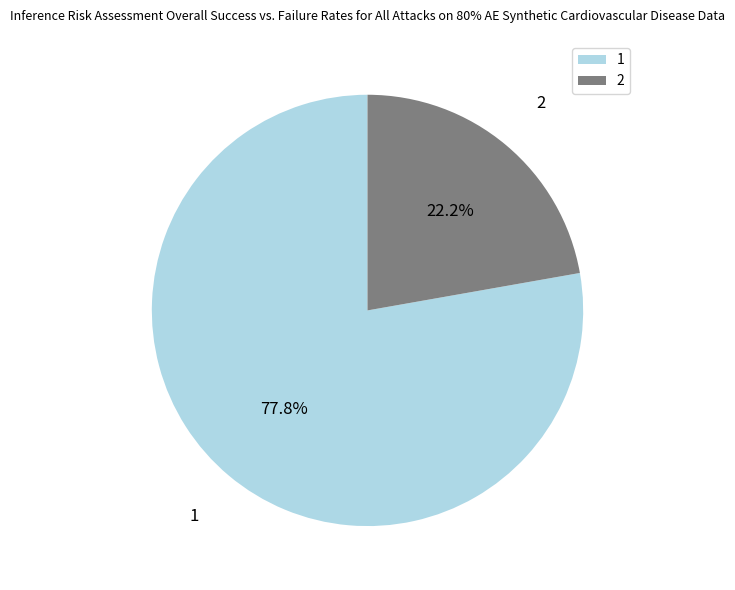

Is there any slice that represents more than half of the pie?

Yes